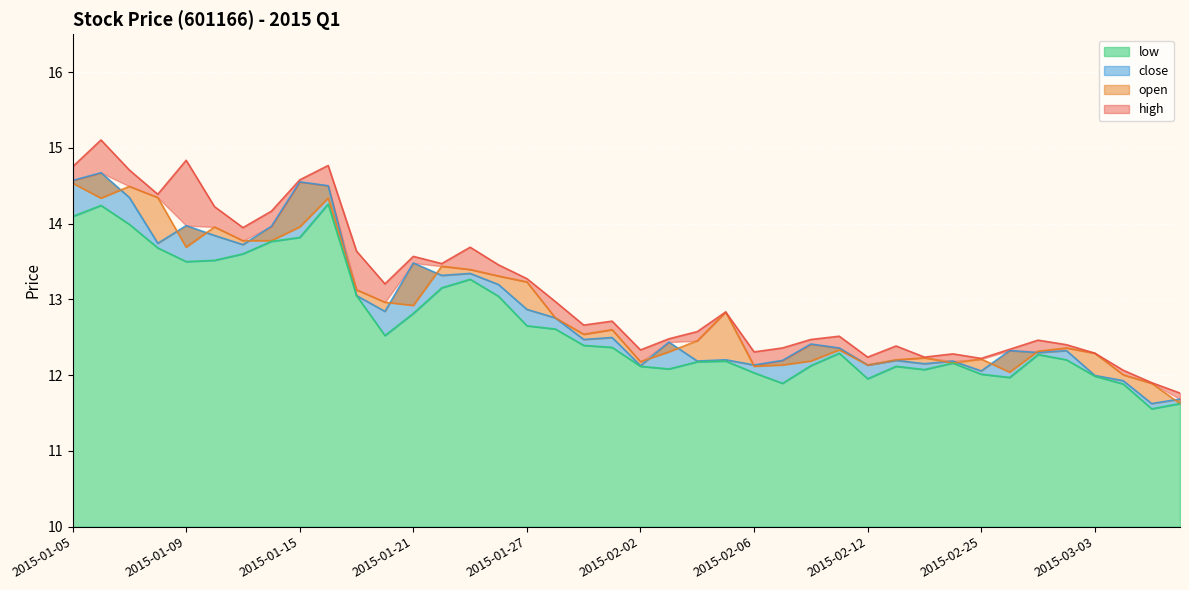

What is the sum of all close values?

514.7